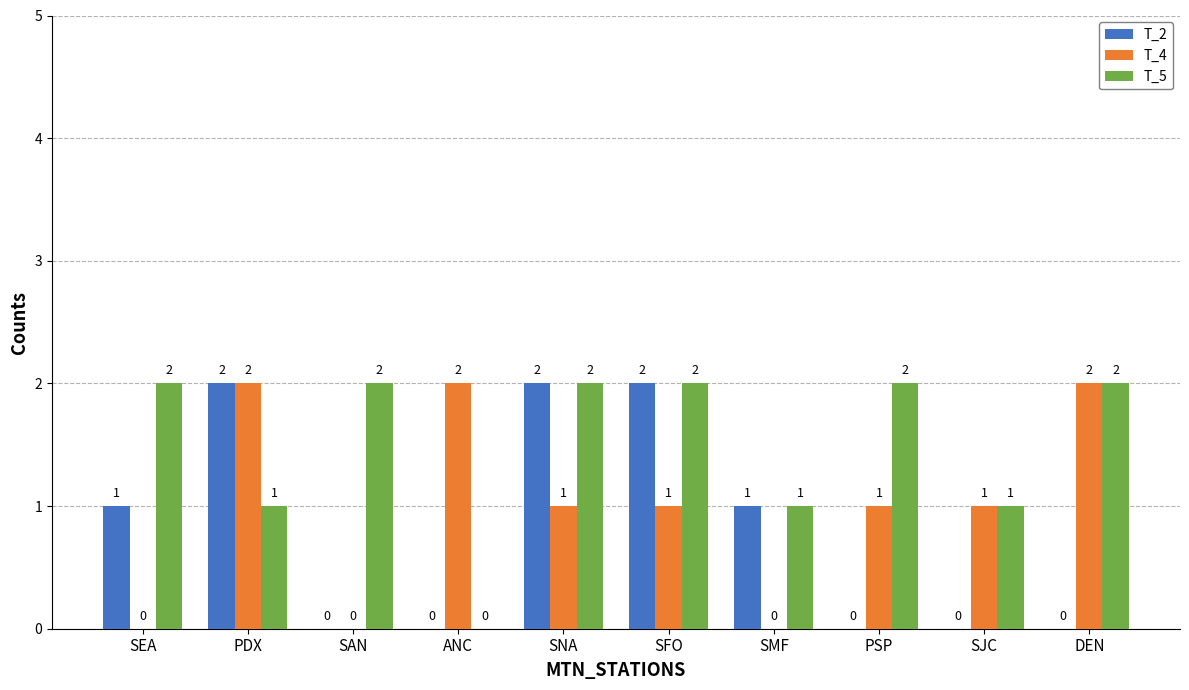

How many T_2 values are between 0 and 2?

10